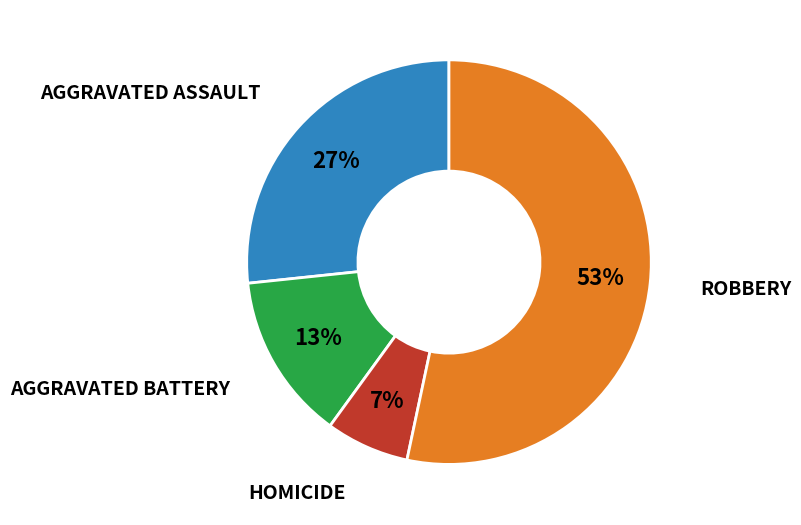

How many segments does this pie chart have?

4